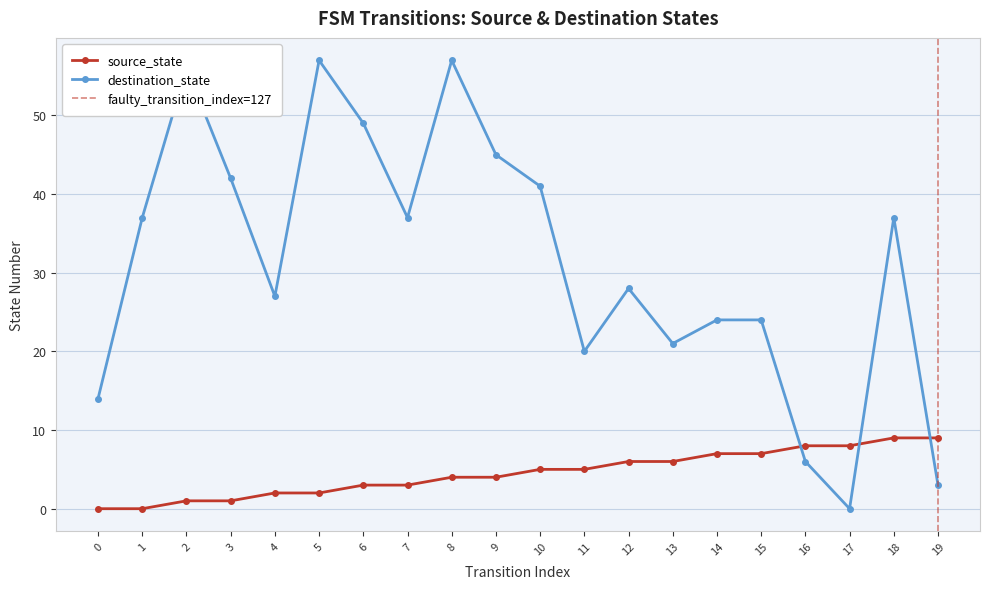

Does the chart have visible grid lines?

Yes